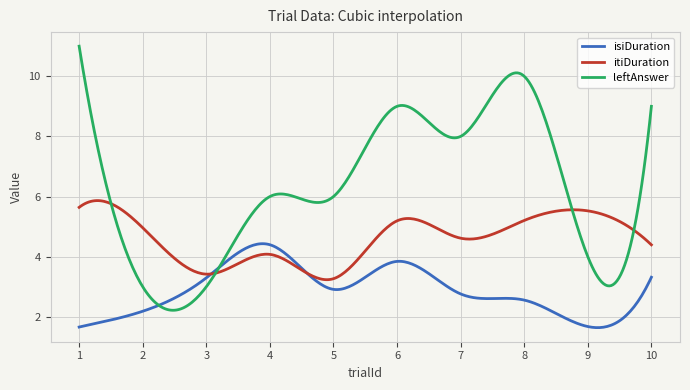

Which series has the largest total across all categories?

leftAnswer